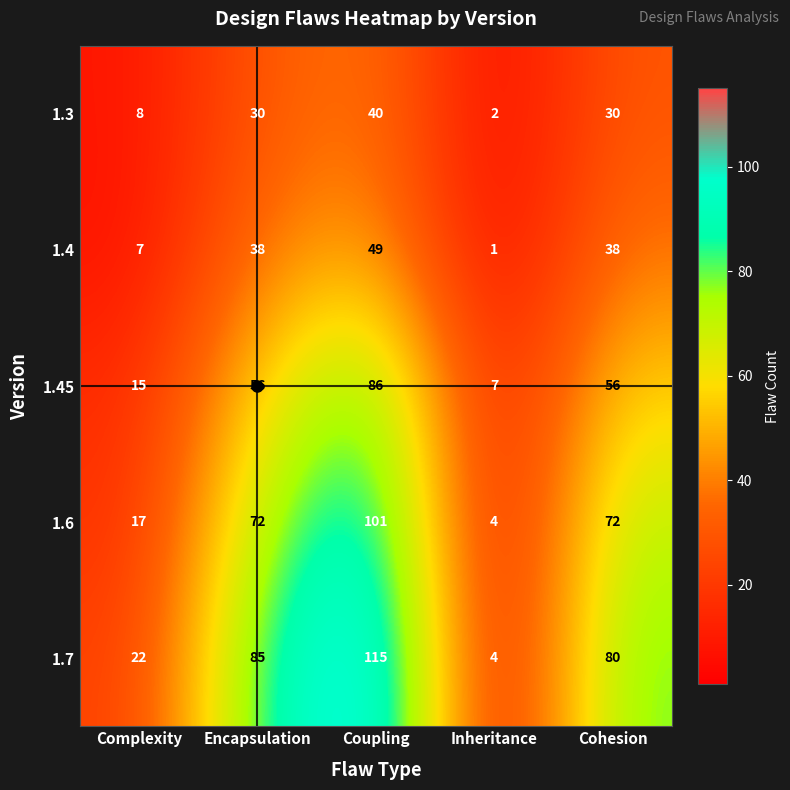

Which series has the largest total across all categories?

1.7